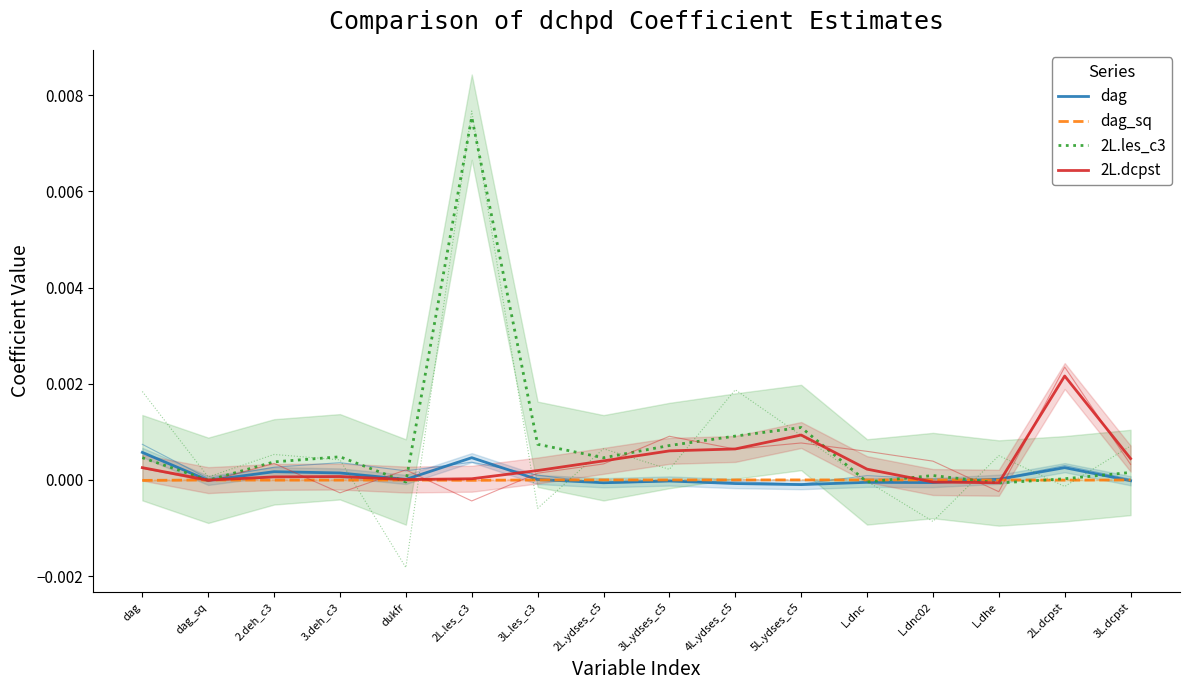

True or false: dag_sq has a value of -0.0 at 3L.dcpst.

True